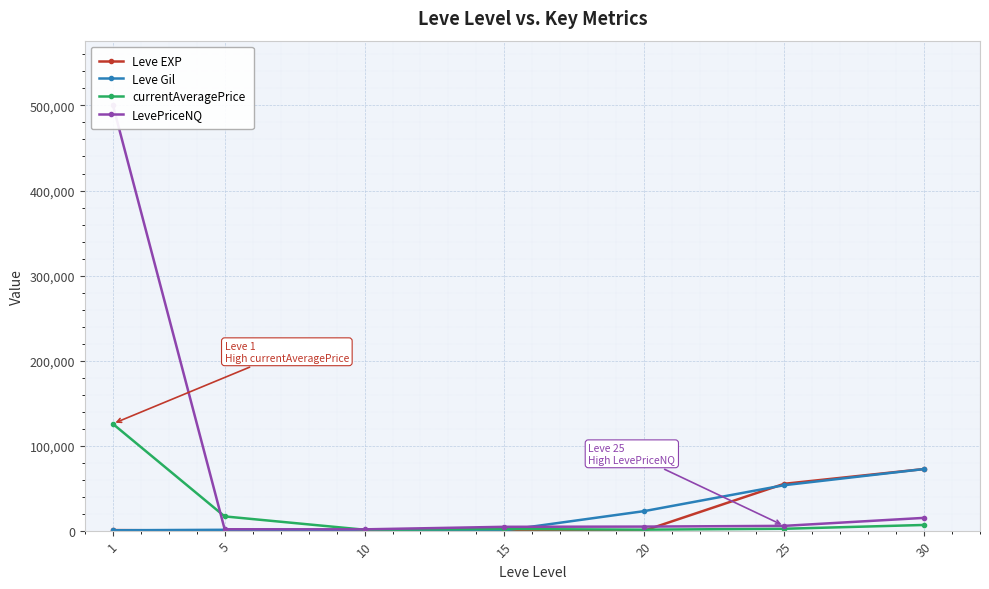

How many values in the LevePriceNQ series are below 4749?

3